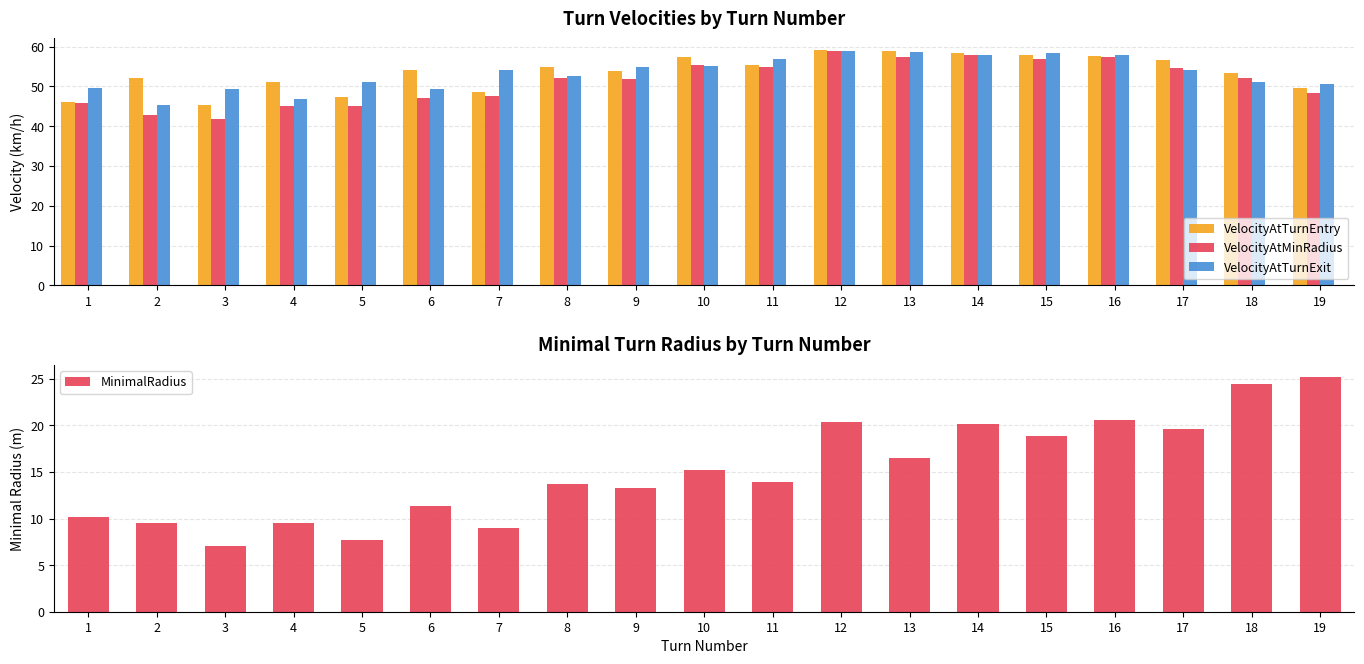

Which series has the widest spread of values?

MinimalRadius